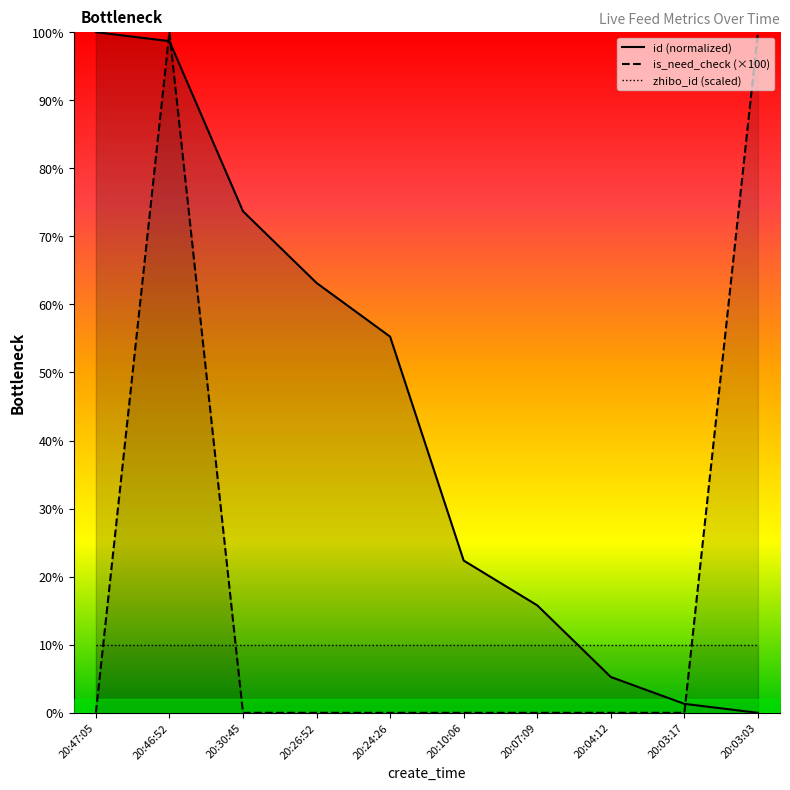

What is the difference between the second highest and second lowest values in the is_need_check (×100) series?

100.0